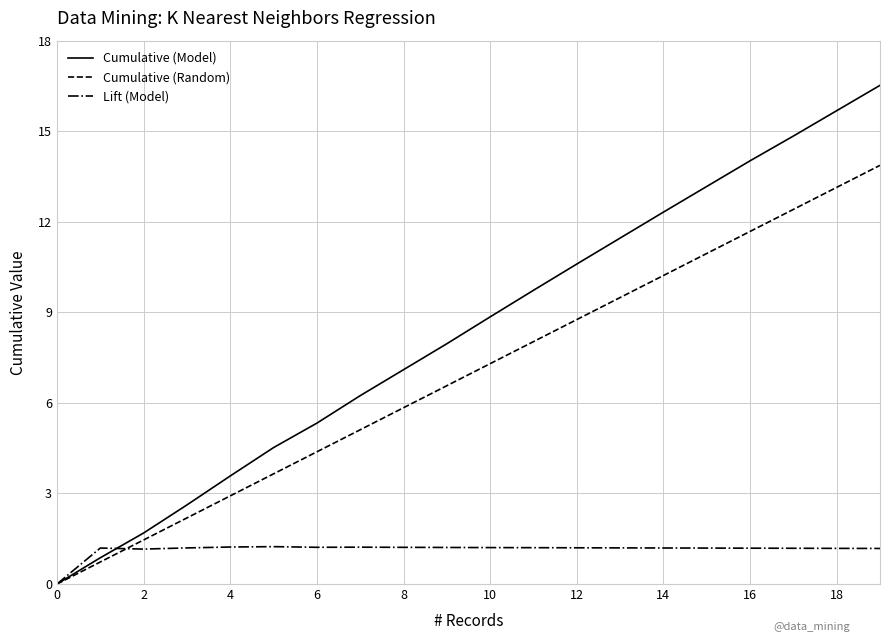

How many values in the Lift (Model) series are below 1?

1